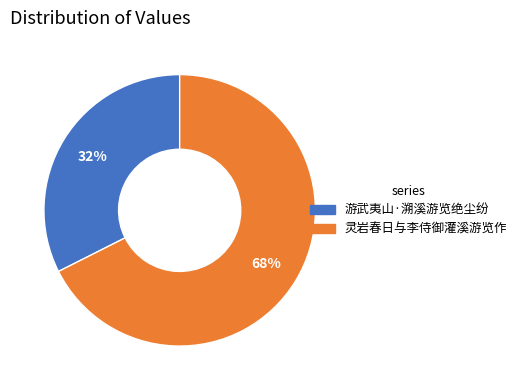

Is the sum of 灵岩春日与李侍御灌溪游览作 and 游武夷山·溯溪游览绝尘纷 greater than half?

Yes